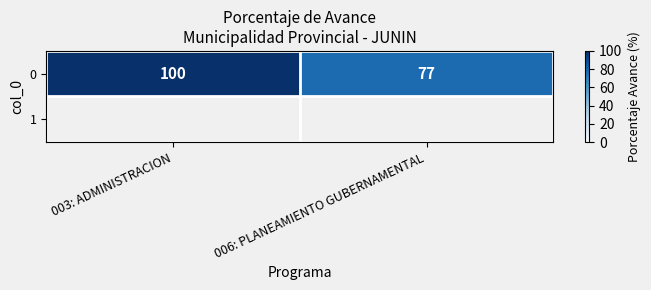

What is the average value?

88